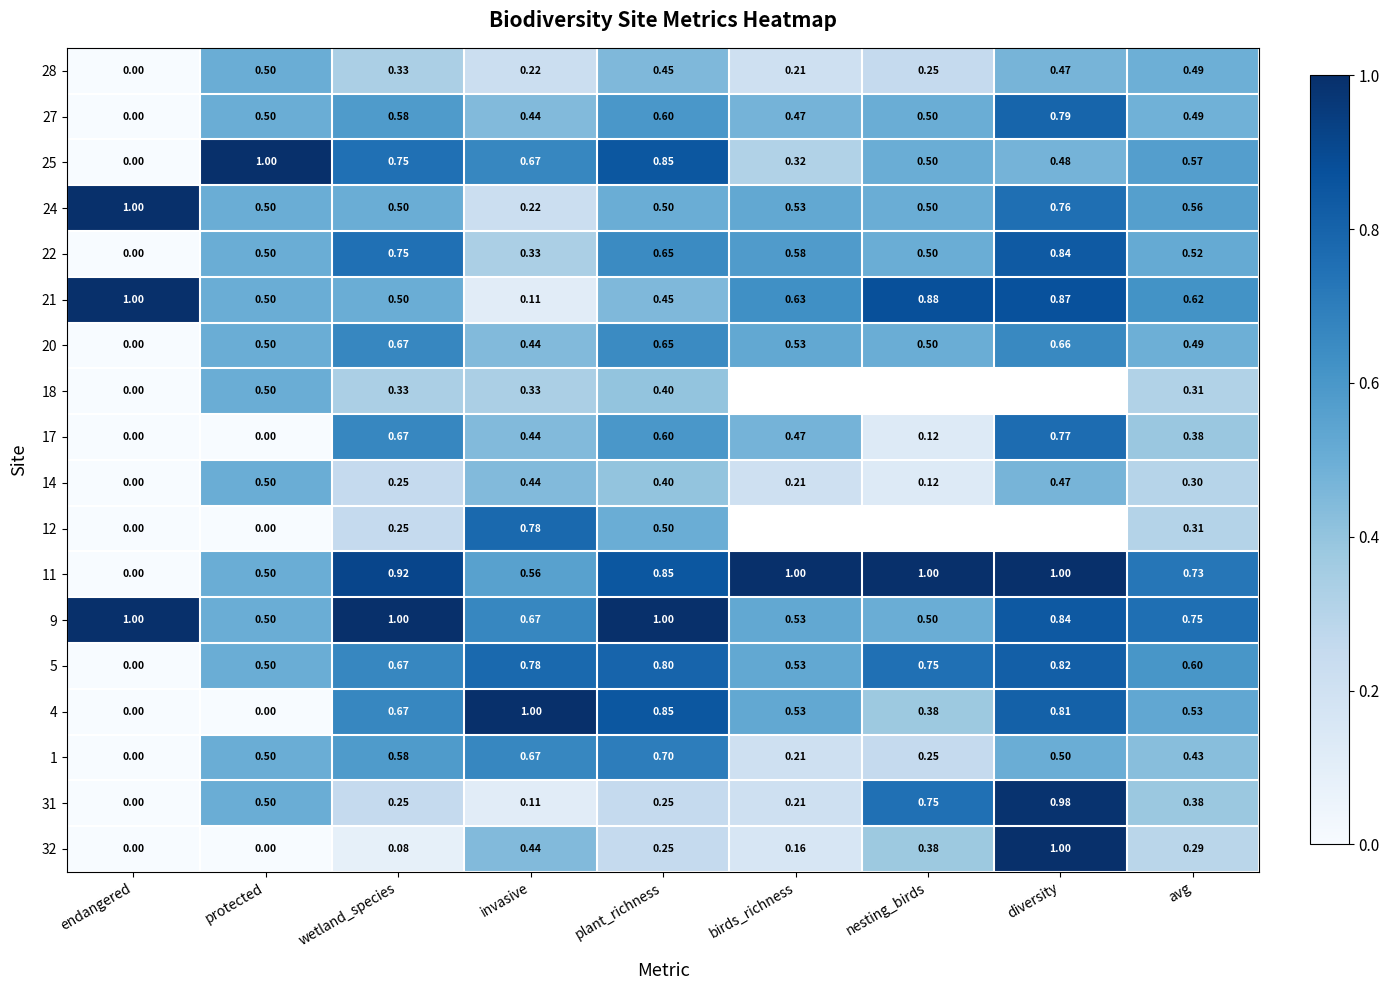

At which label does 5 reach its peak?

diversity